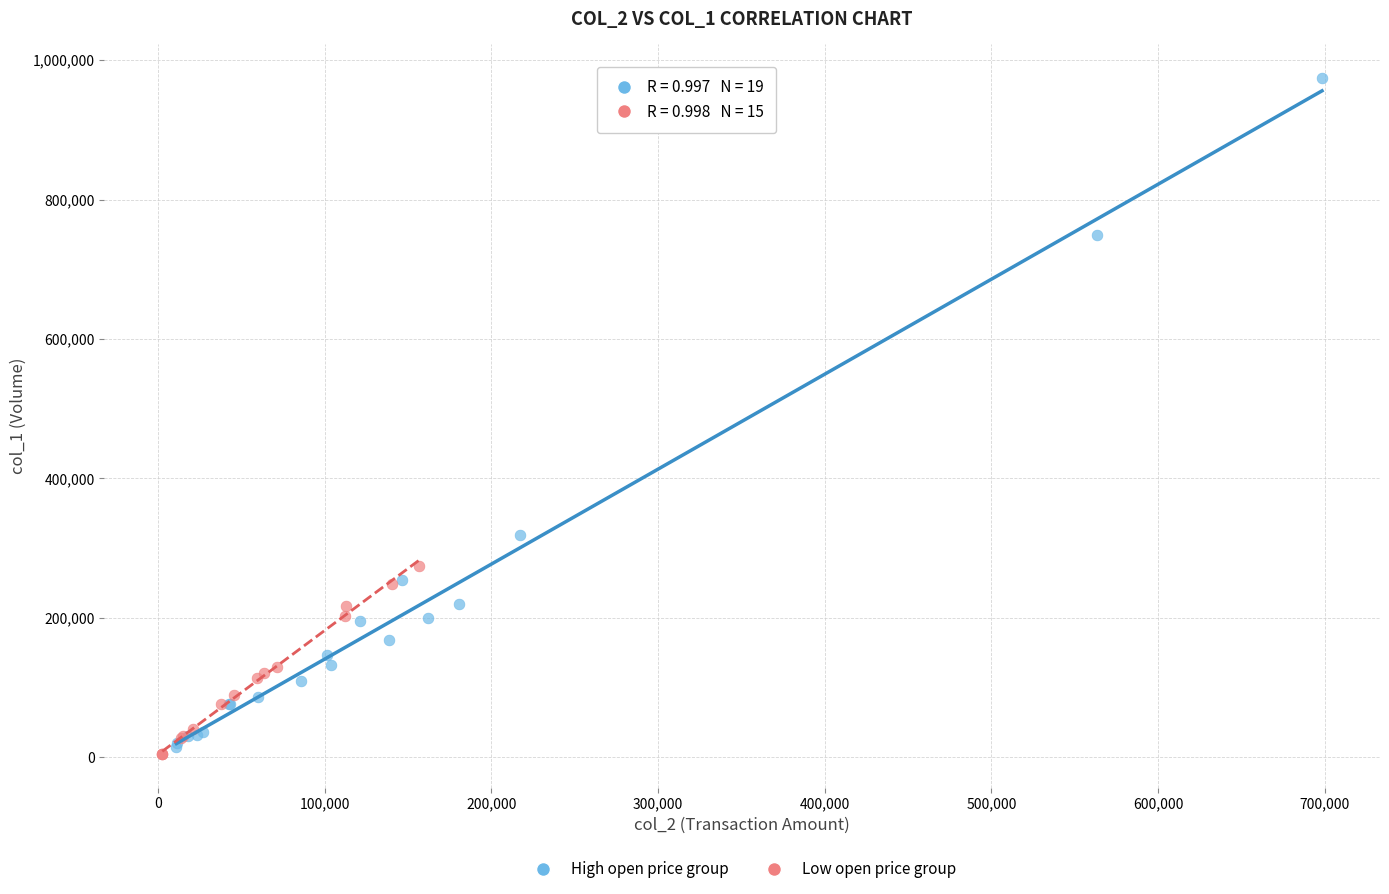

Which series contains the lowest Y value?

Low open price group